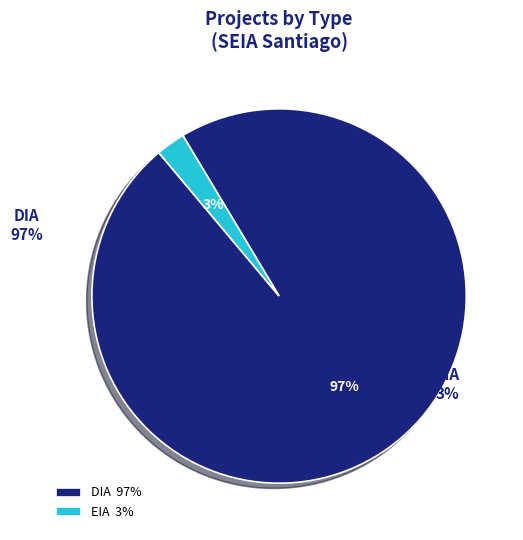

What is the majority slice?

DIA